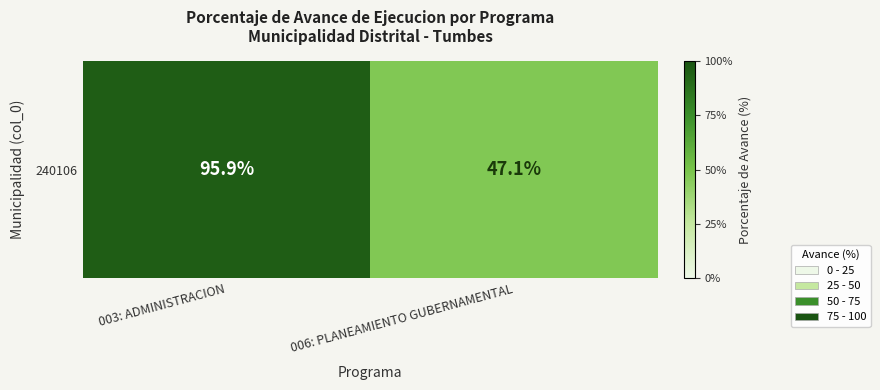

Rank the categories by value from highest to lowest.

003: ADMINISTRACION, 006: PLANEAMIENTO GUBERNAMENTAL